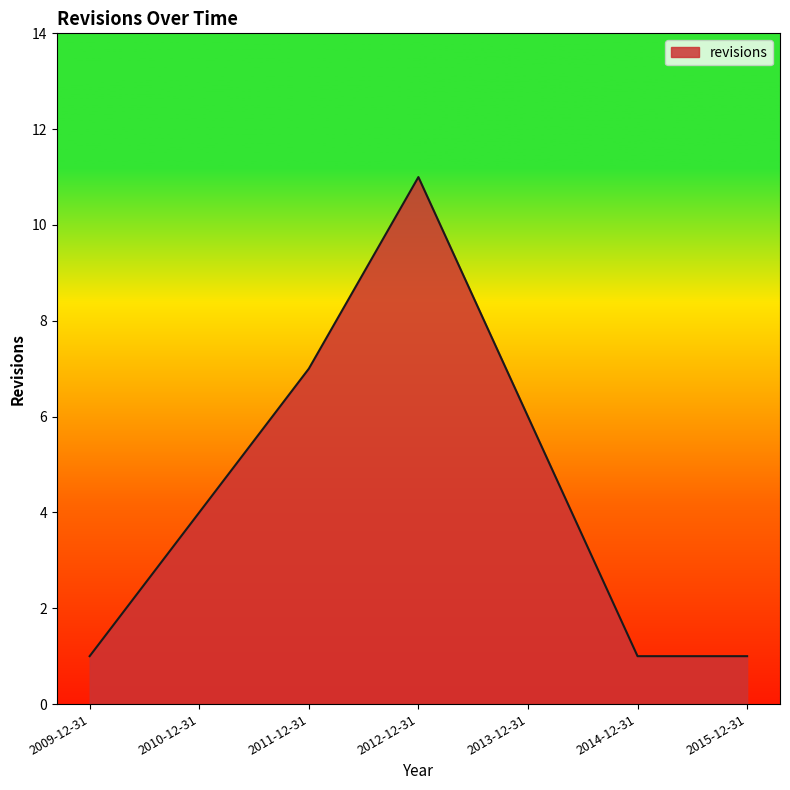

Does the chart display data point markers on the line(s)?

No